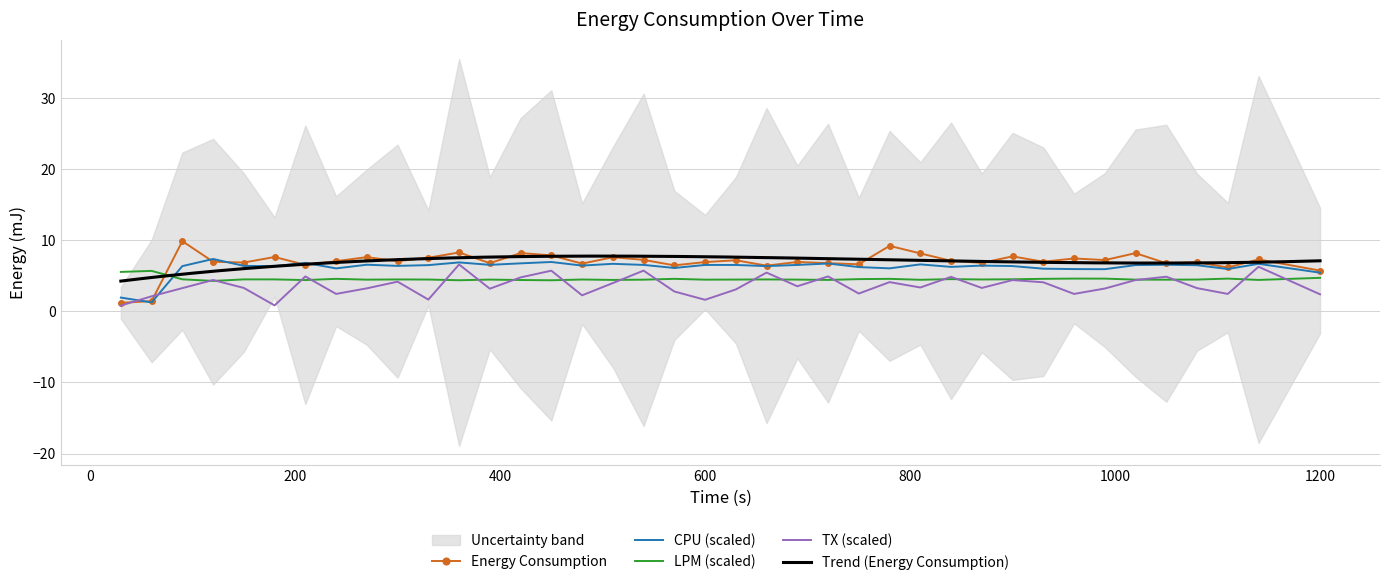

What is the highest value of the CPU (scaled) series?

7.4